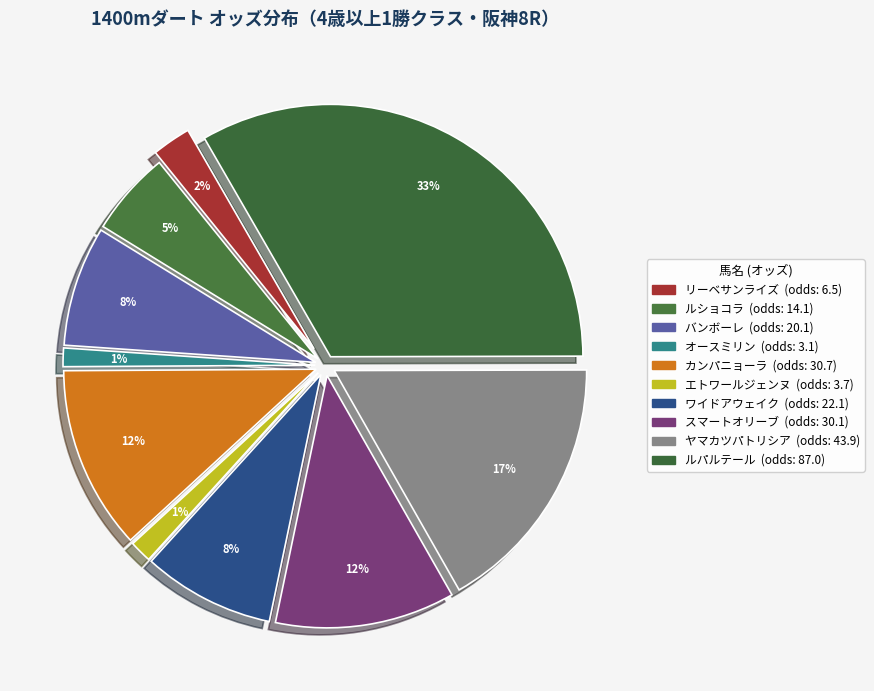

How many segments does this pie chart have?

10